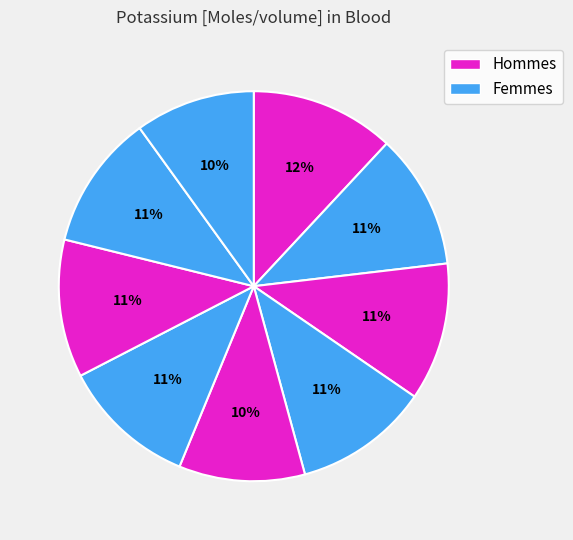

To the nearest percent, what is the average slice percentage?

11%